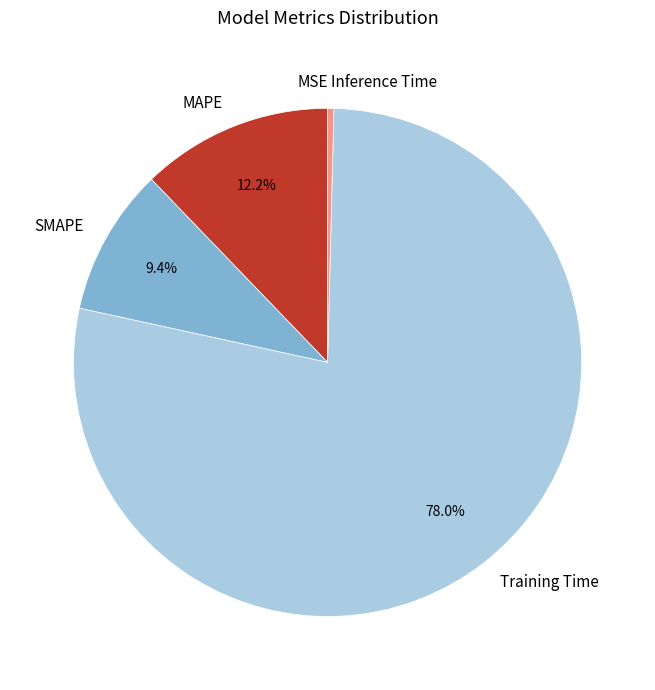

Which has a higher value, Inference Time or SMAPE?

SMAPE